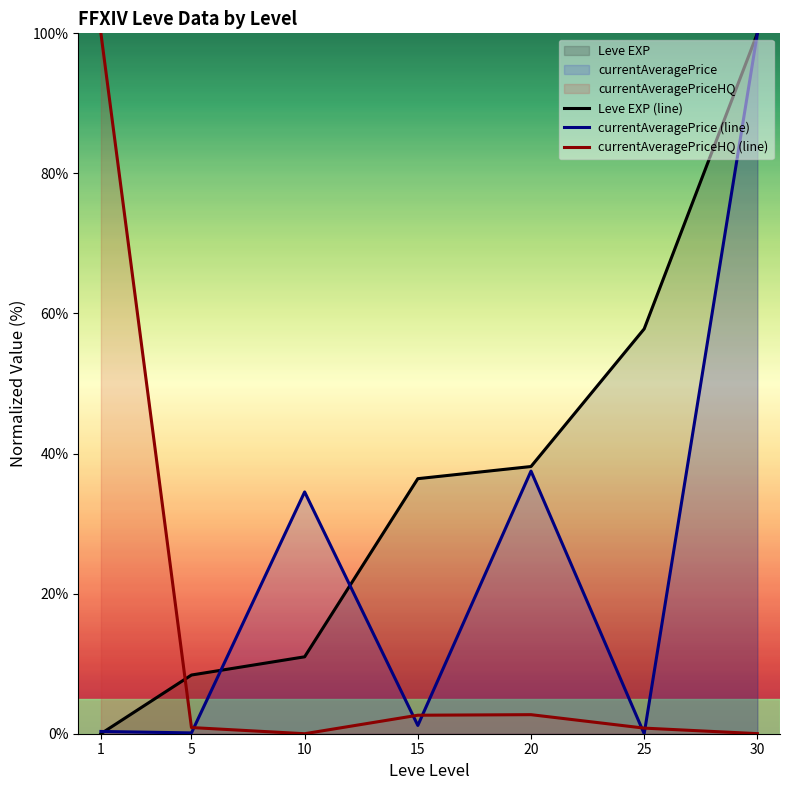

How many lines are shown in the chart?

3